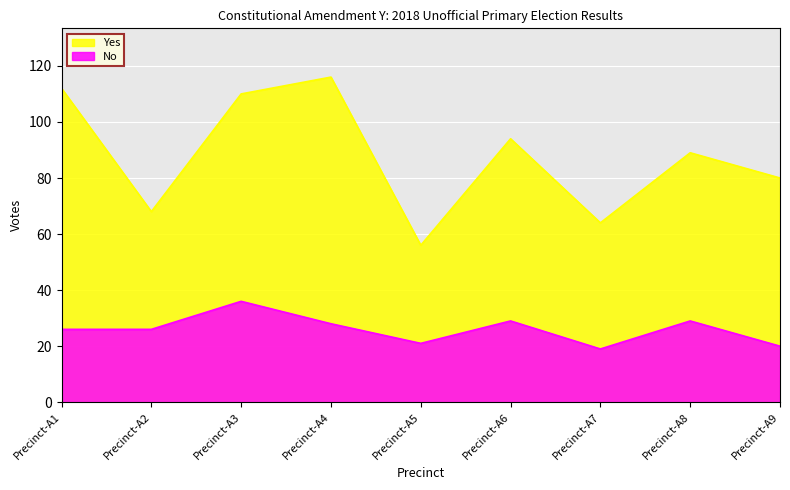

Where does the No series first go above 26?

Precinct-A3